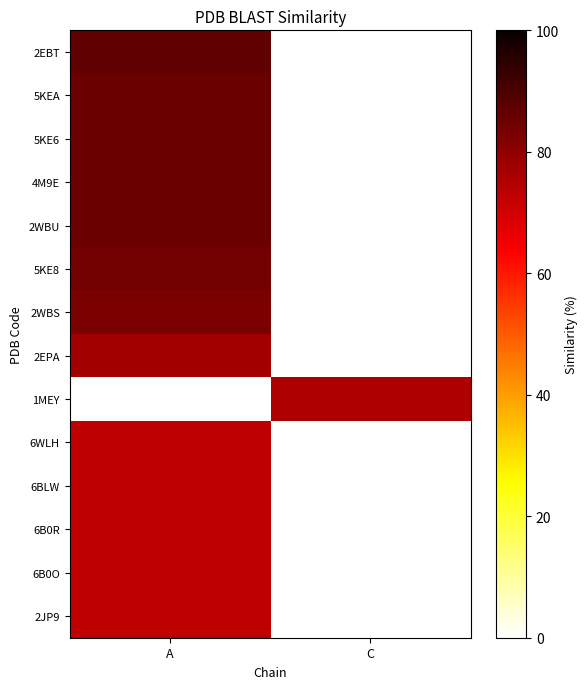

Rank the series at A from highest to lowest value.

2EBT, 5KEA, 5KE6, 4M9E, 2WBU, 5KE8, 2WBS, 2EPA, 6WLH, 6BLW, 6B0R, 6B0O, 2JP9, 1MEY